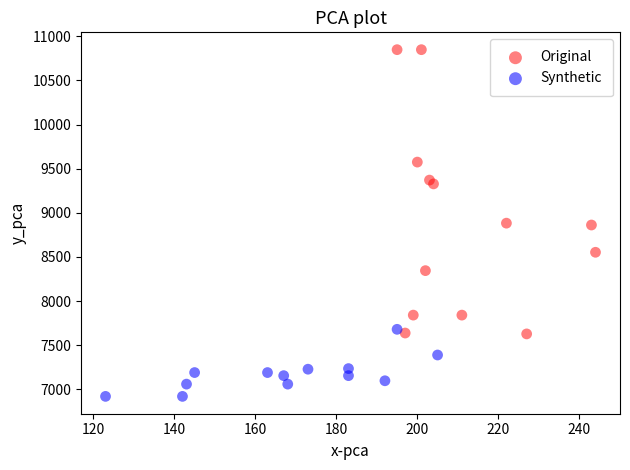

Which series contains the lowest Y value?

Synthetic